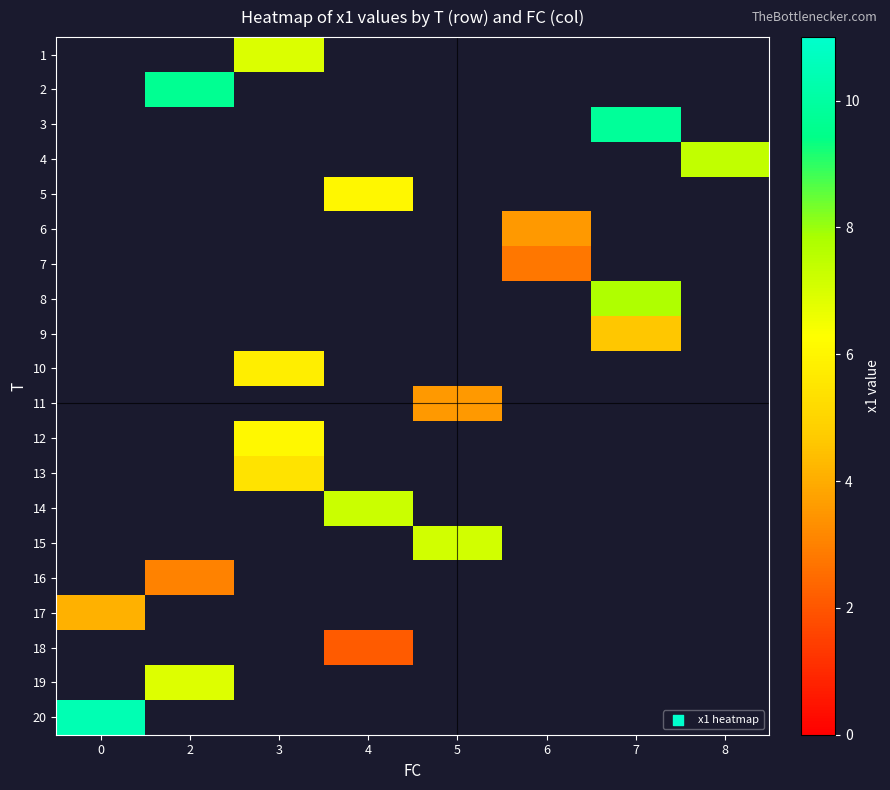

Which category has the lowest value across all series?

4